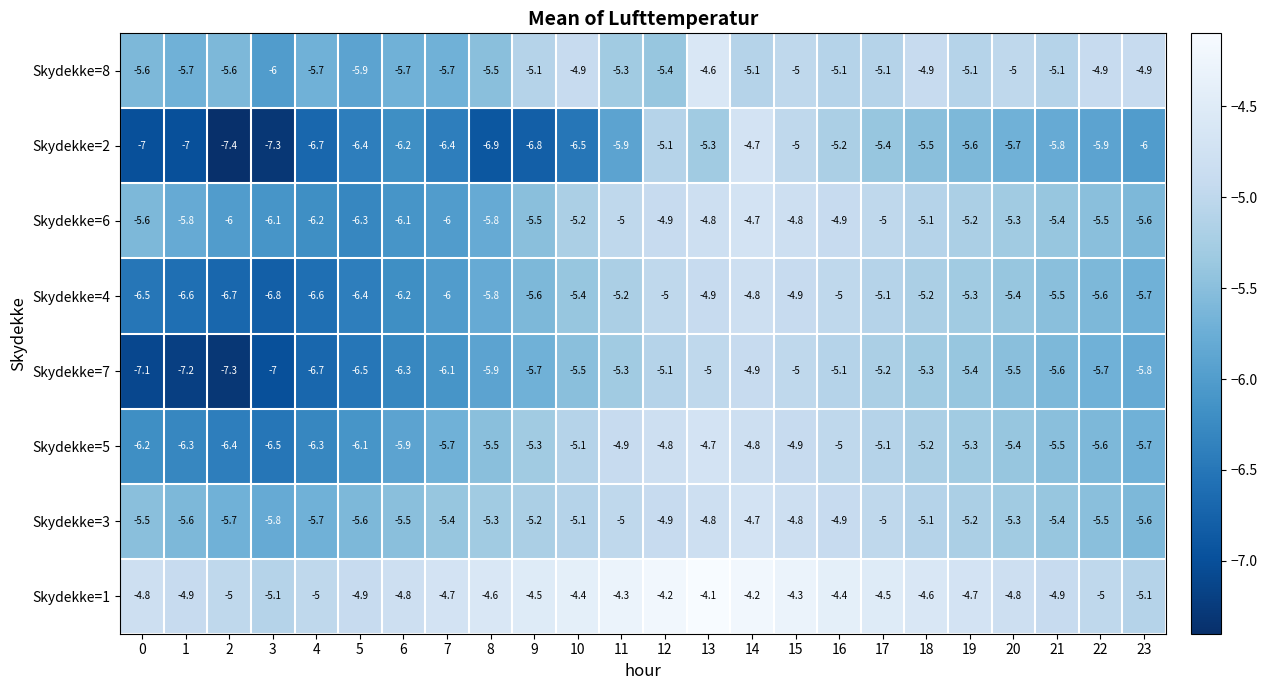

What is the average value of the Skydekke=5 series?

-5.5